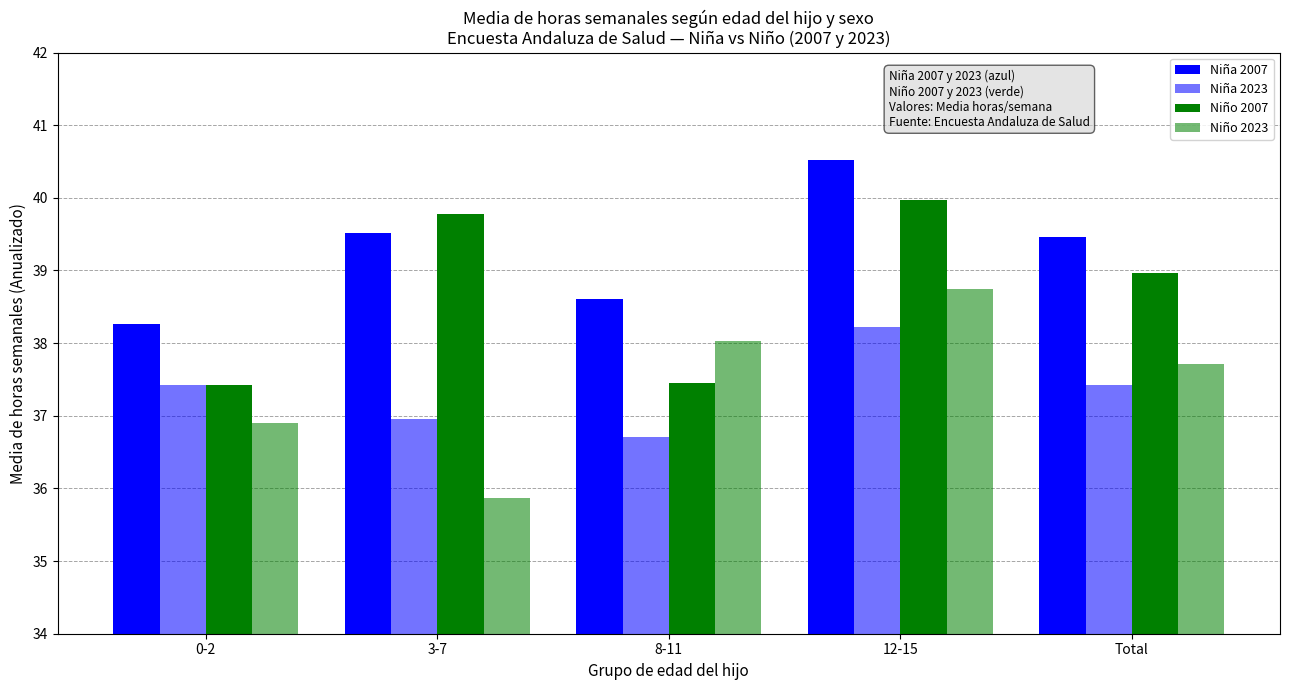

What is the minimum value shown in the chart?

35.9